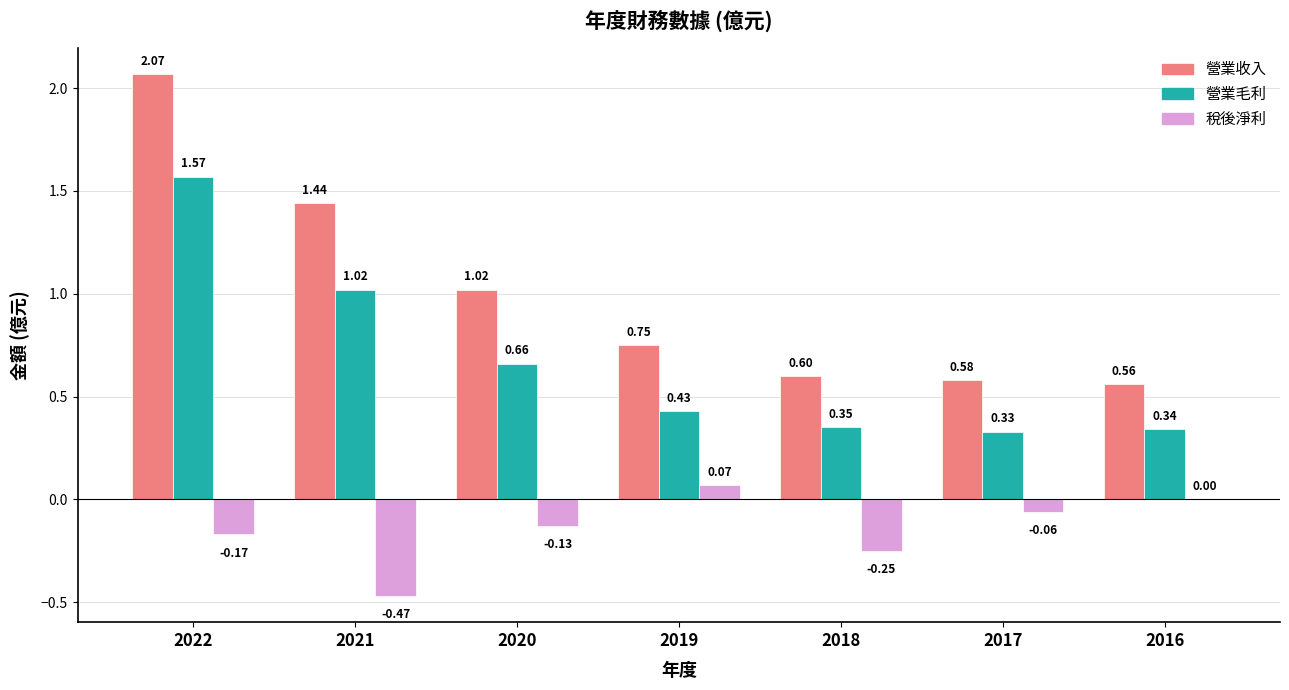

What is the sum of all 稅後淨利 values?

-1.0